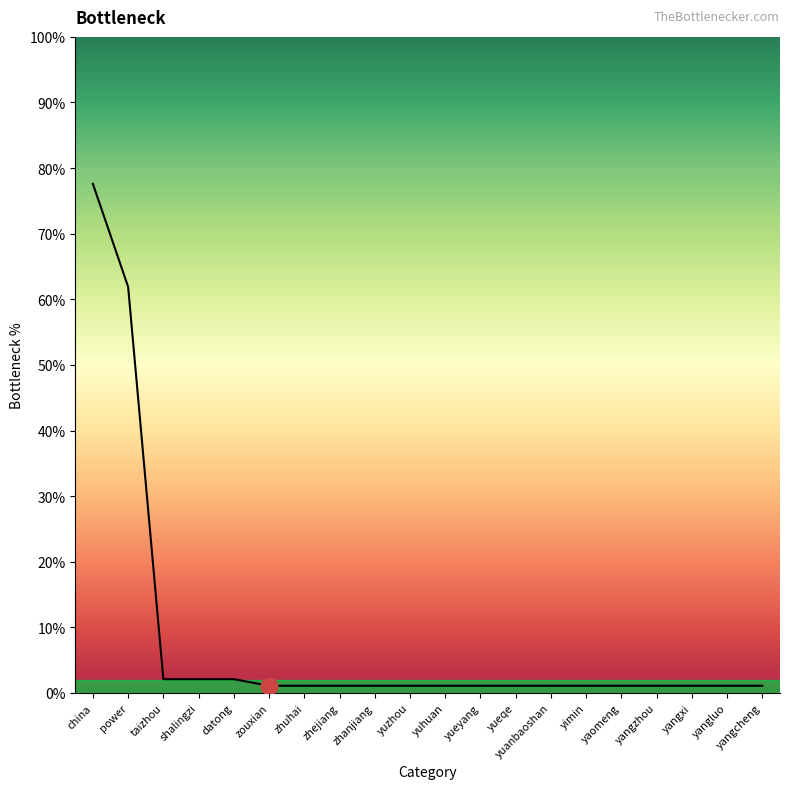

At which label is the value closest to 0?

zouxian